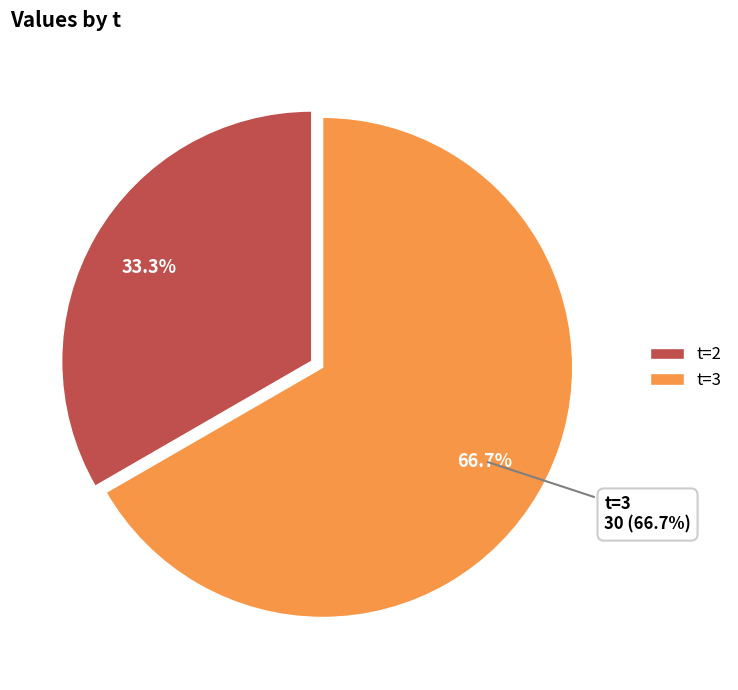

What percentage do 3 and 2 together represent?

100.0%